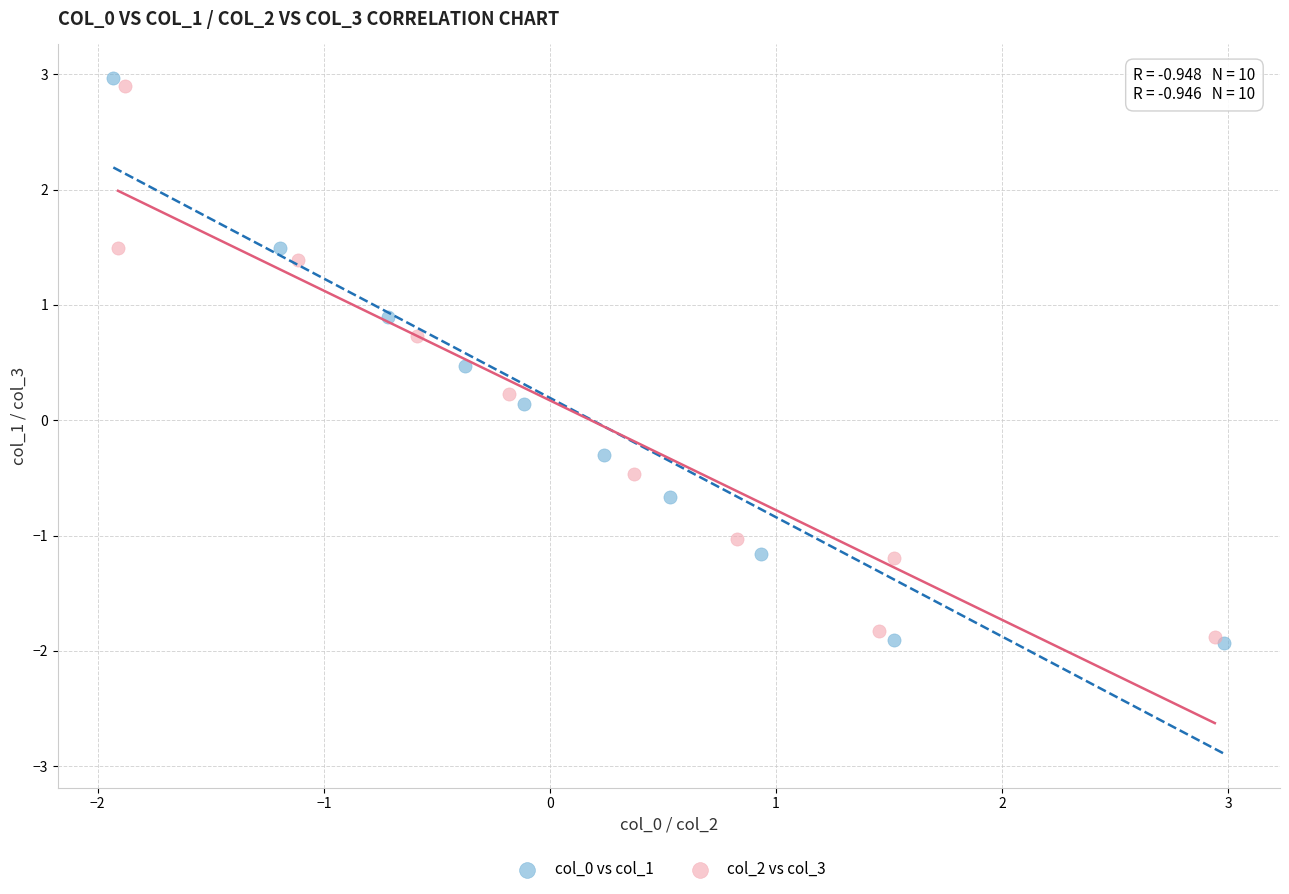

What are all the series names shown in the legend?

col_0 vs col_1, col_2 vs col_3